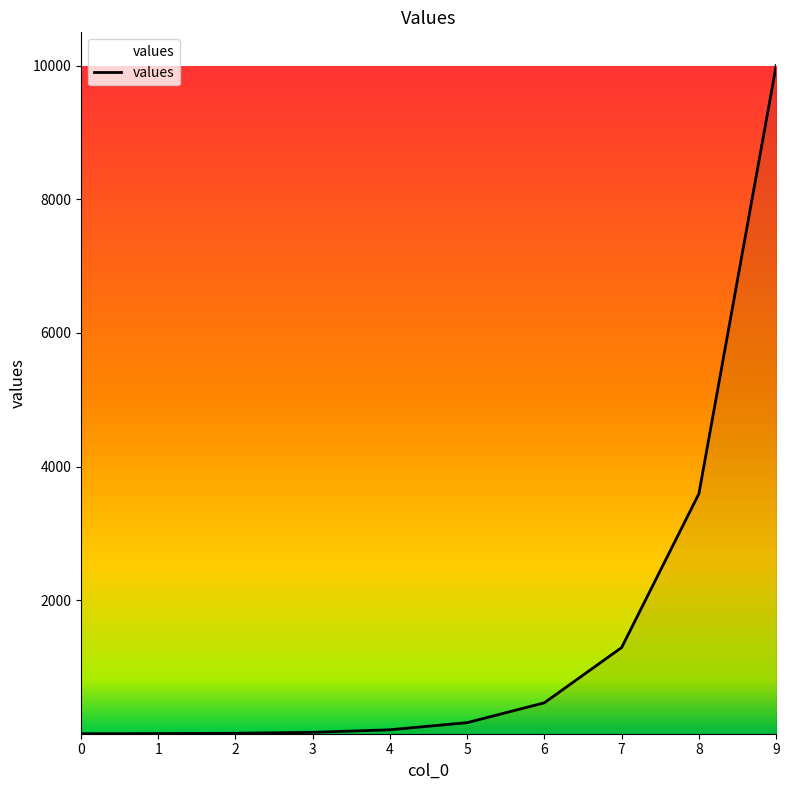

What is the change in value from 7 to 9?

+8708.5